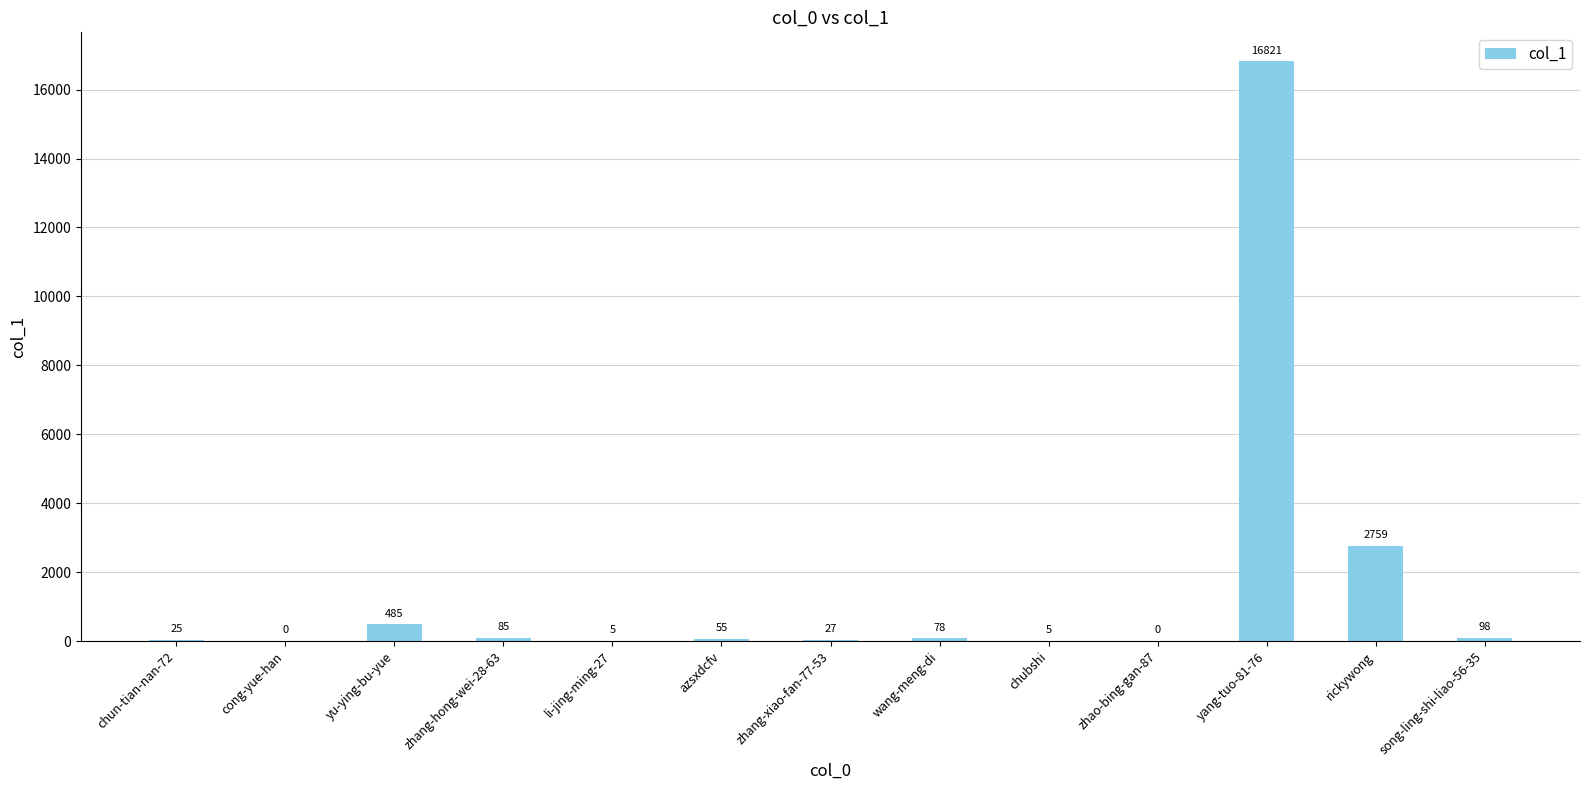

The value at song-ling-shi-liao-56-35 is 98. True or false?

True